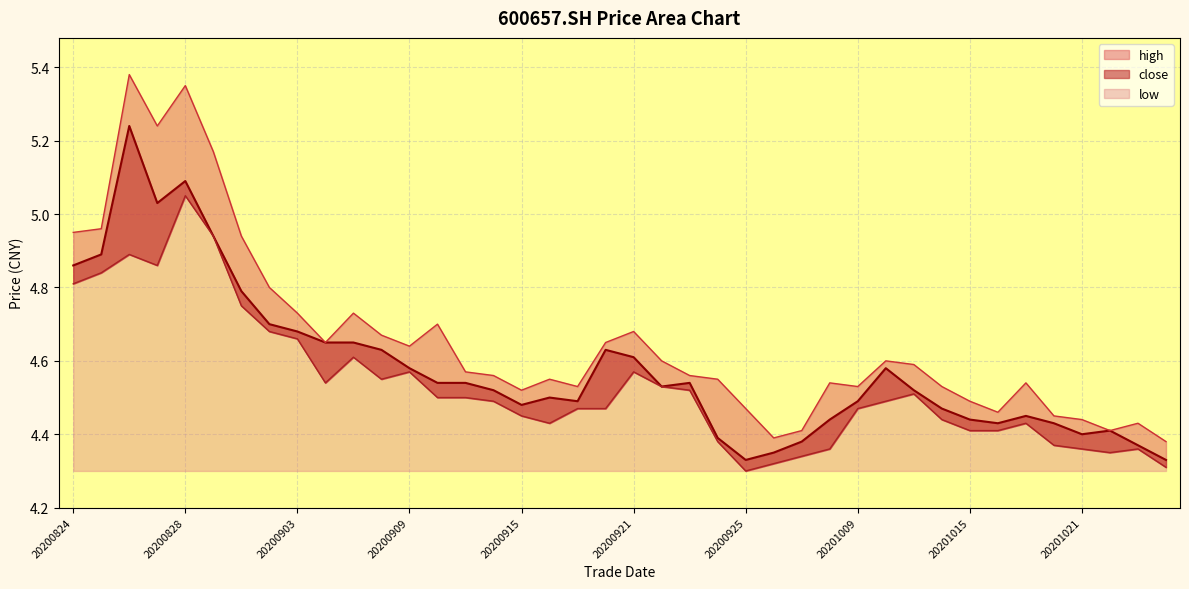

Between 20200825 and 20201023, which series saw the biggest shift?

high